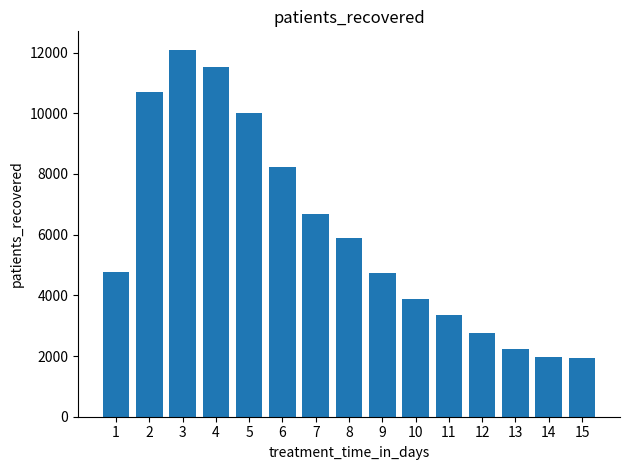

What is the sum of the values at 9 and 14?

6714